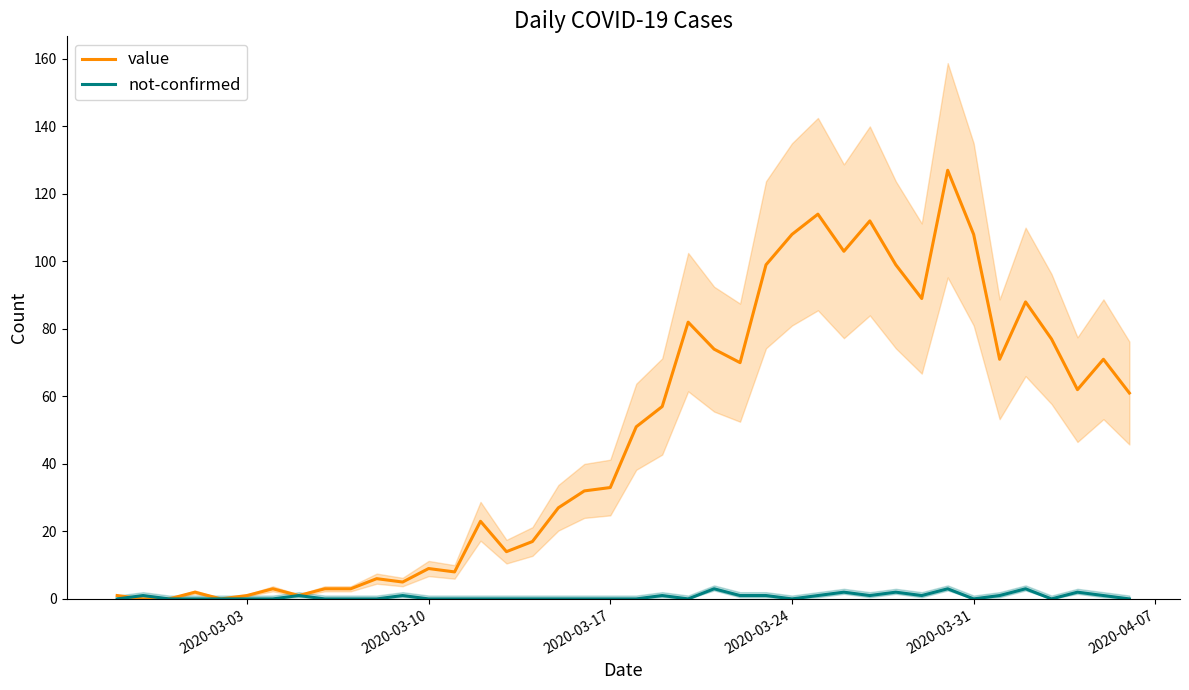

At which label does not-confirmed reach its minimum?

2020-03-03